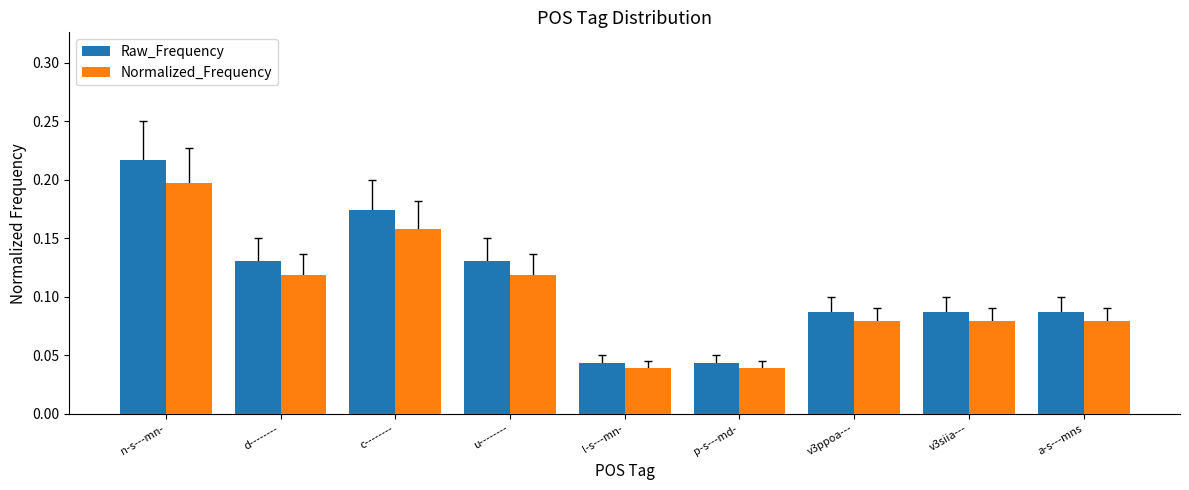

What is the label of the 8th bar from the left?

v3siia---